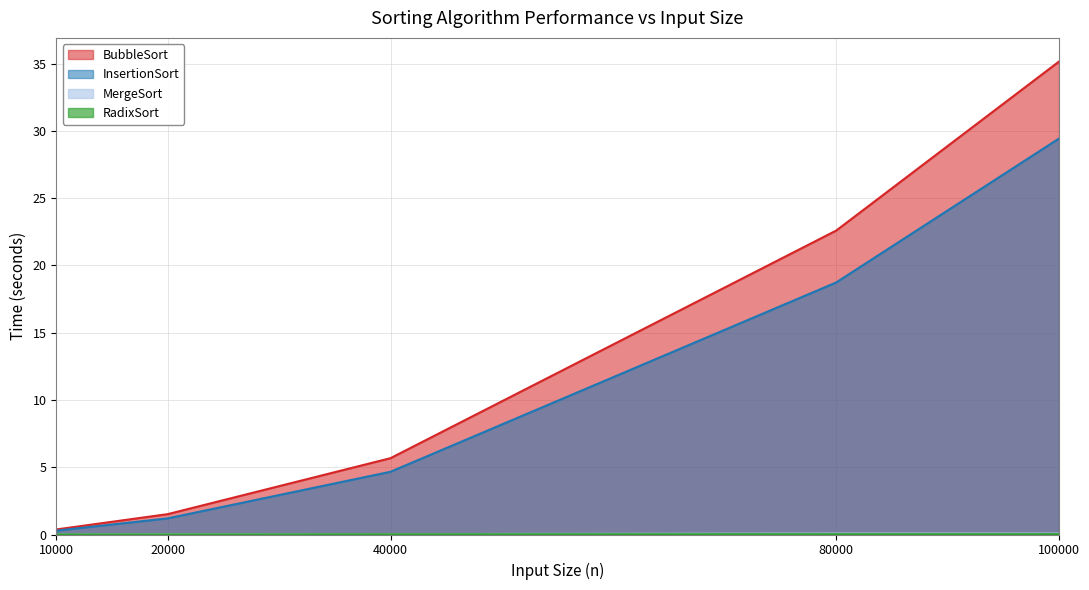

What is the highest value of the InsertionSort series?

29.4